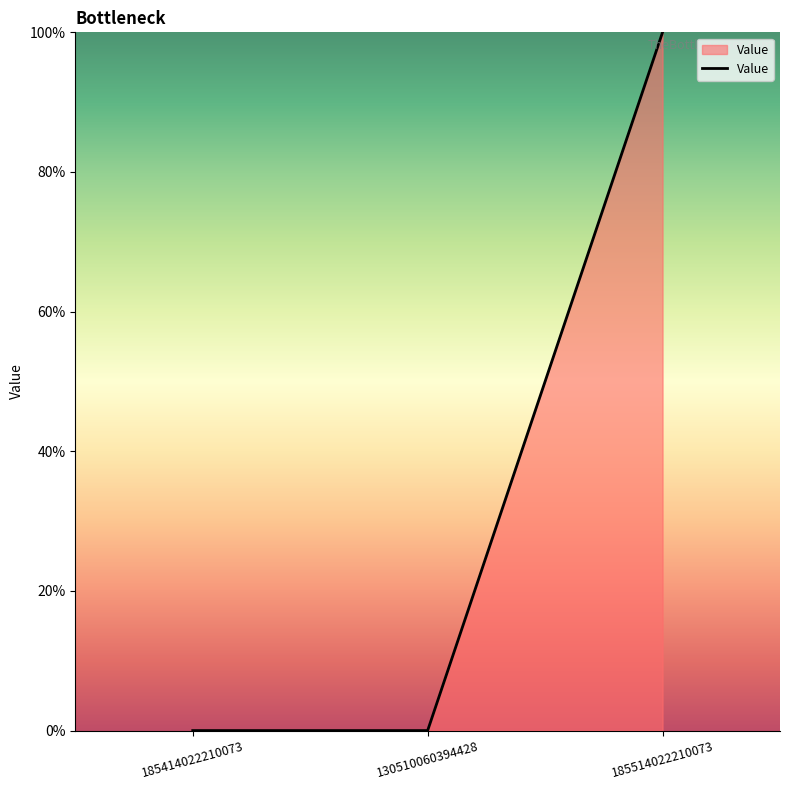

Rank the categories by value from lowest to highest.

185414022210073, 130510060394428, 185514022210073